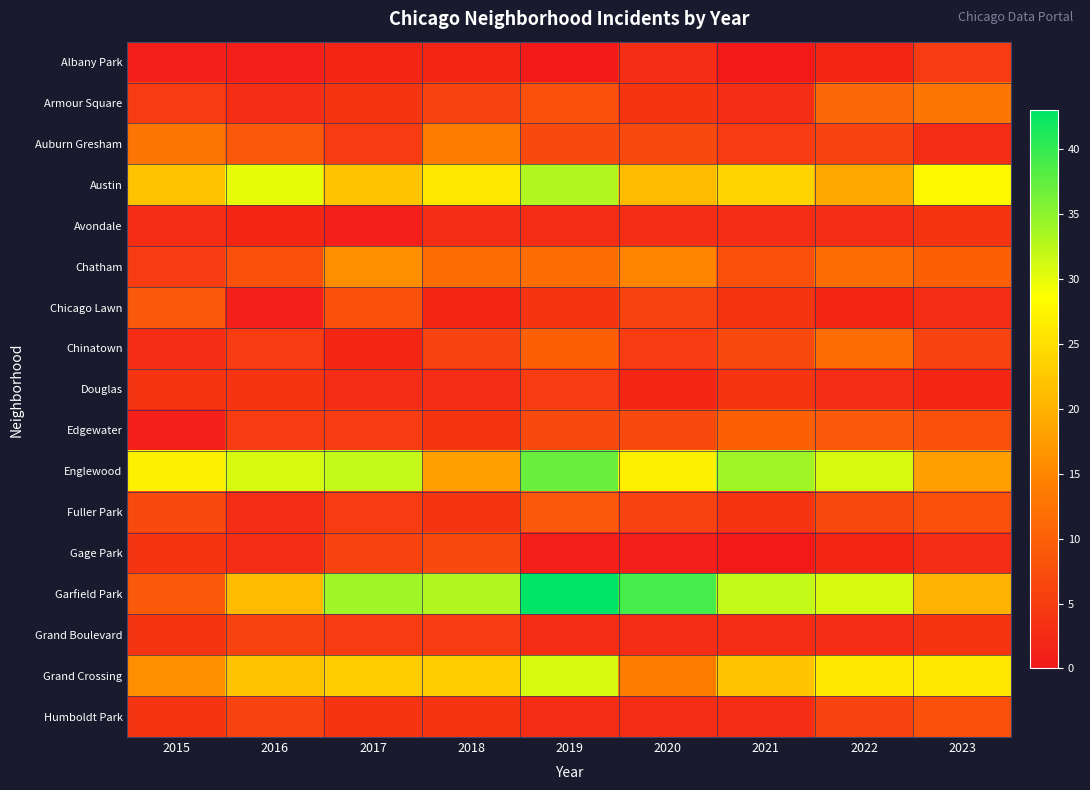

At which category is the sum across all series the highest?

2019